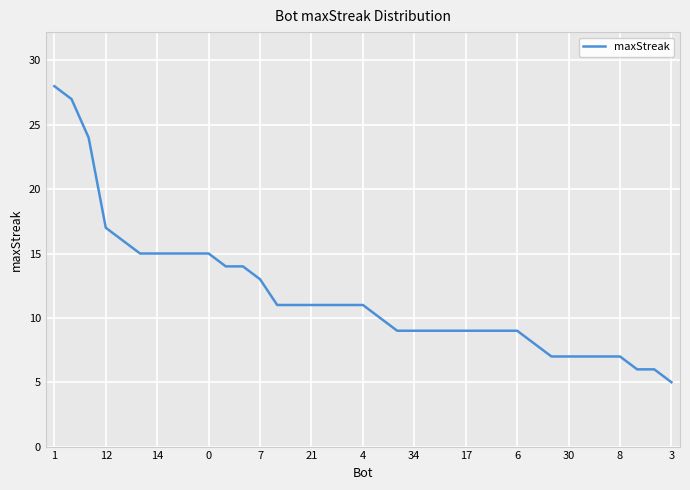

What is the greatest value displayed?

28